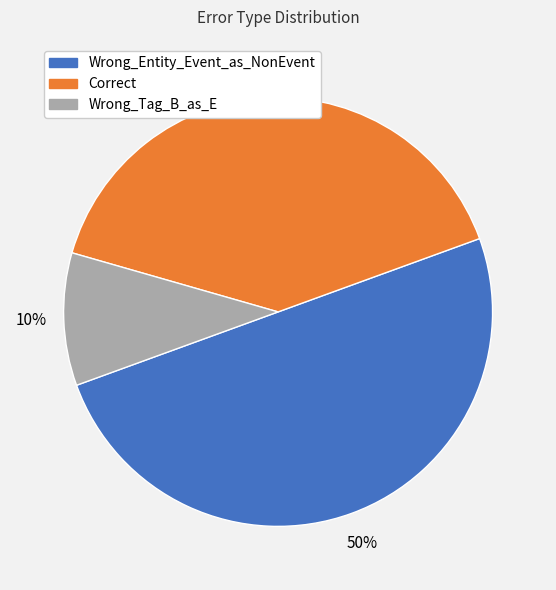

What percentage is the Correct slice, to the nearest percent?

40%